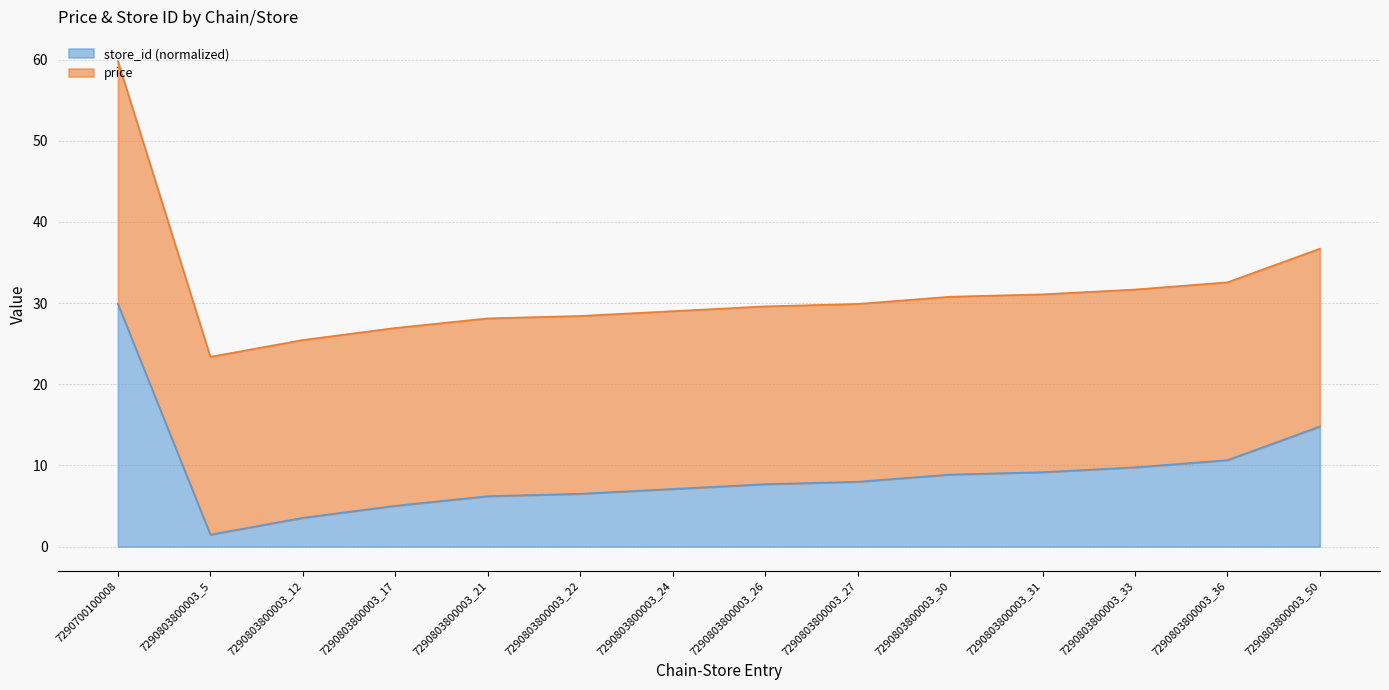

What is the ratio of the value at 7290803800003_31 to the value at 7290803800003_27?

1.1